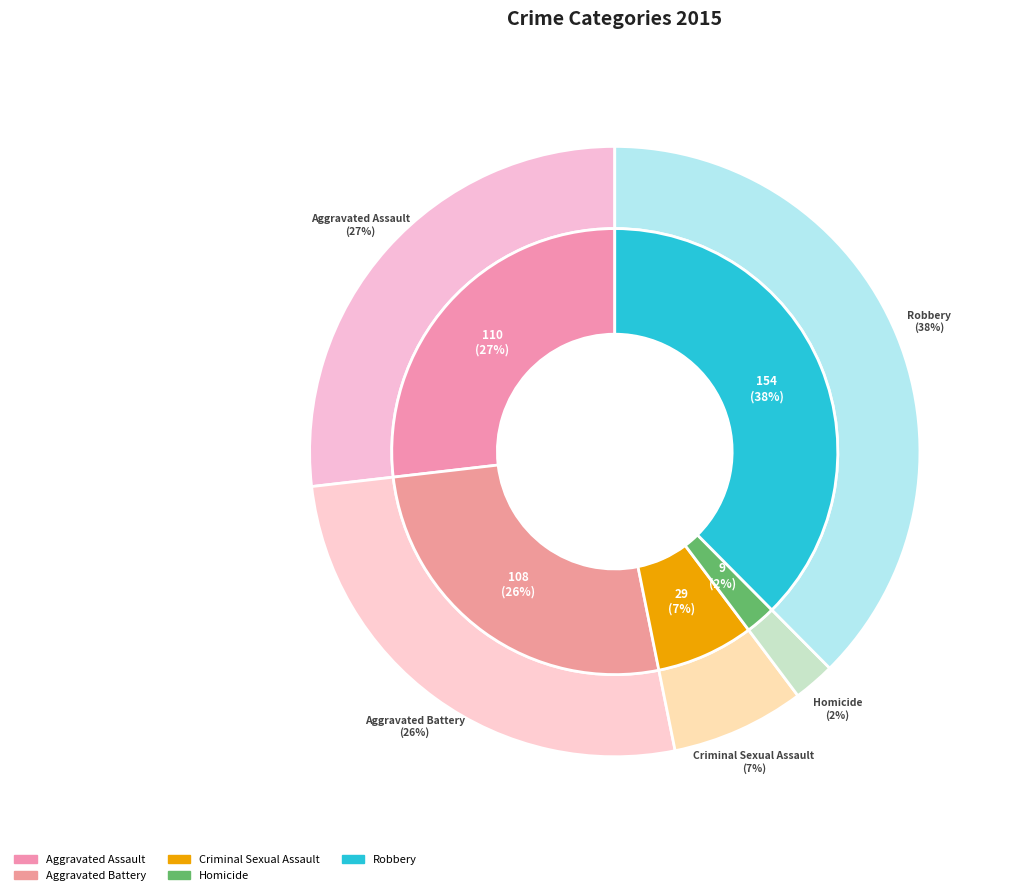

Is Robbery the majority of the pie?

No